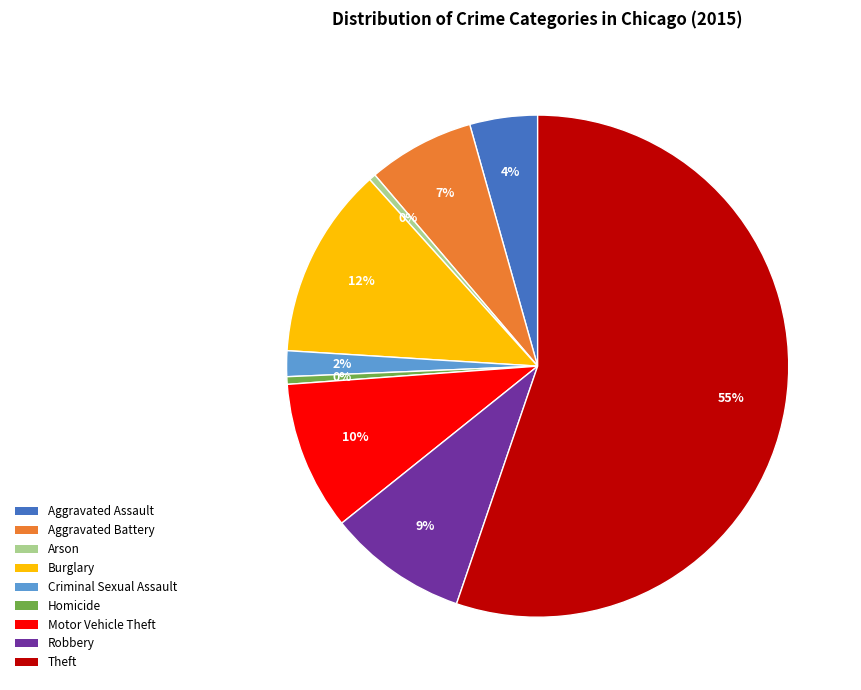

True or false: Aggravated Battery accounts for 16% of the total.

False